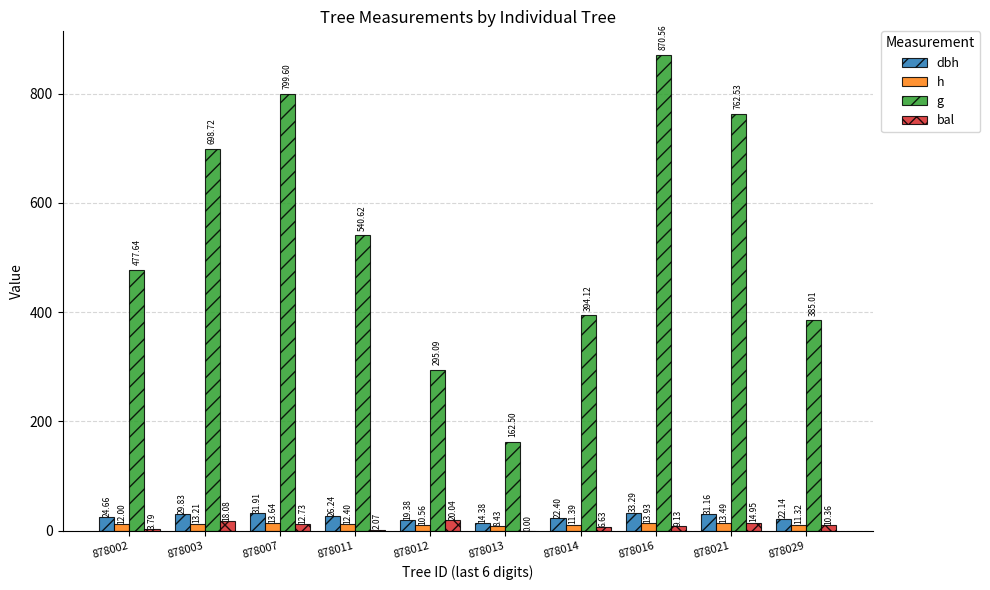

Is the value of h at 878013 greater than the value of g at 878029?

No